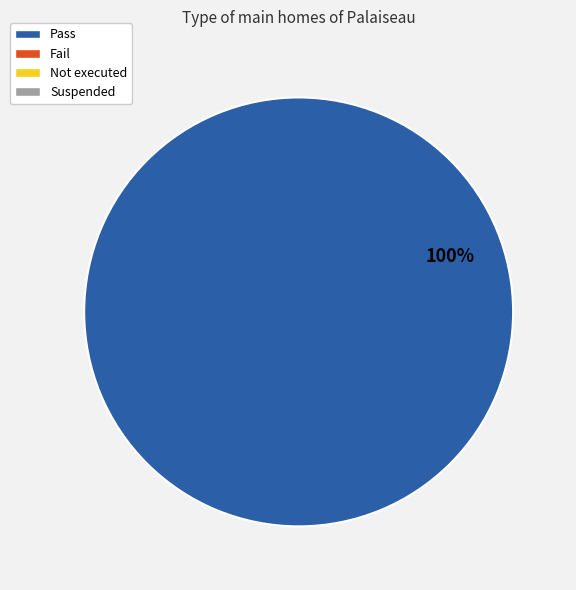

Does any single category account for the majority?

Yes